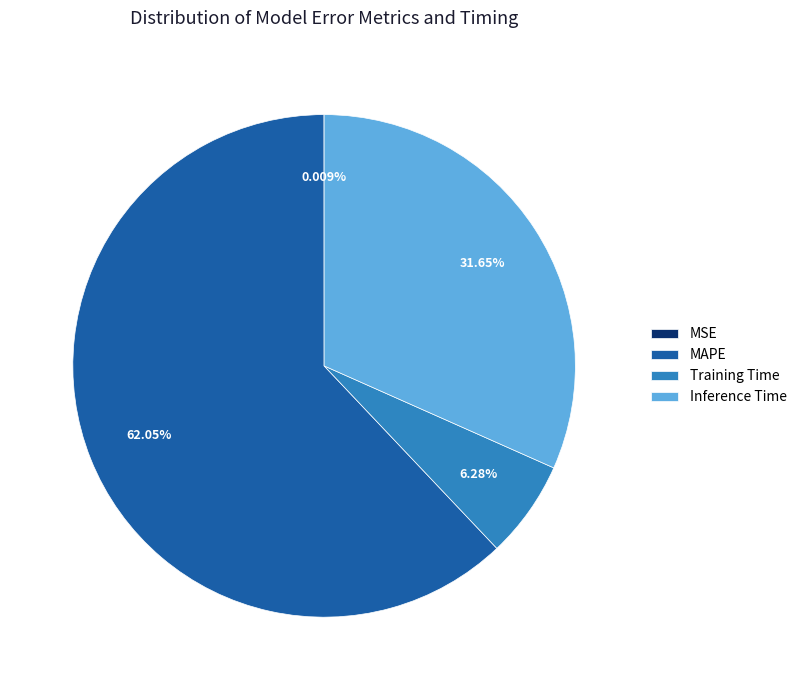

Between Inference Time and MAPE, which is larger?

MAPE